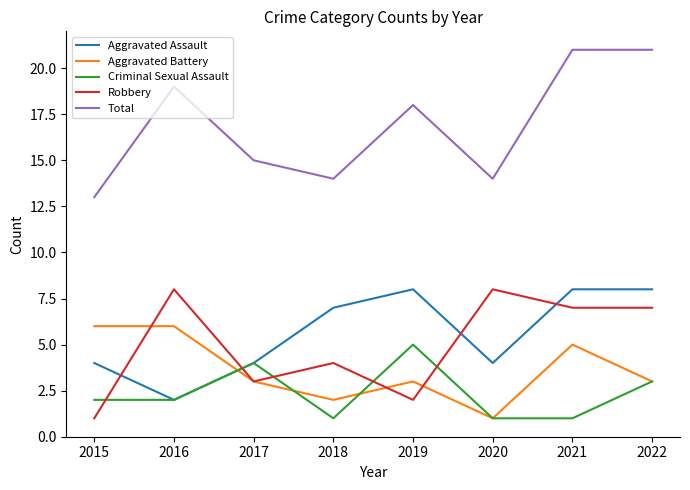

Is this an area chart (filled region under the line)?

No